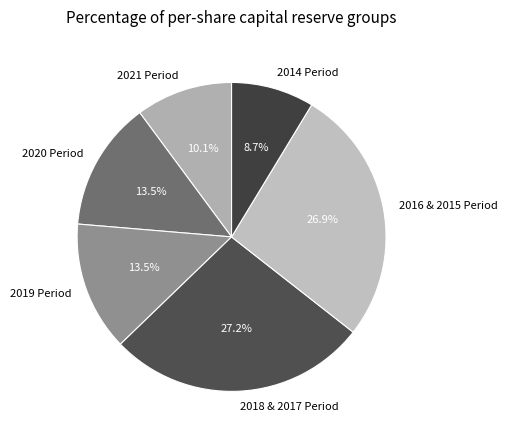

Does any single category account for the majority?

No